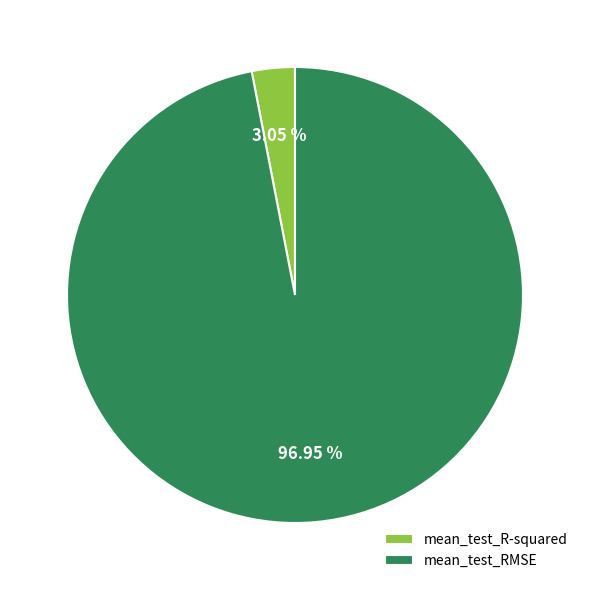

Which slice is the largest?

mean_test_RMSE